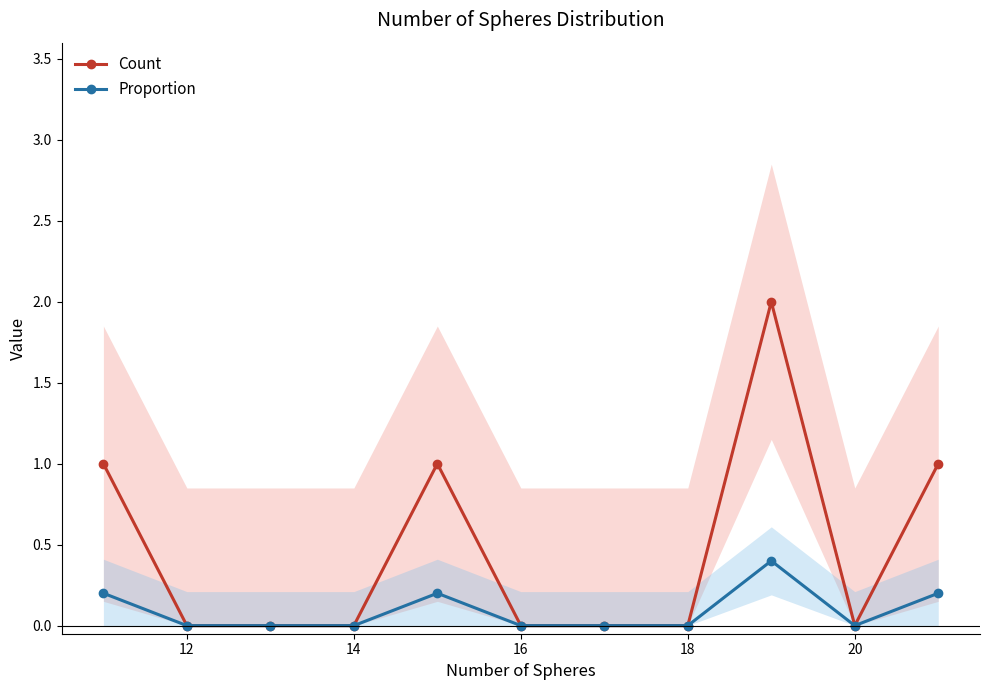

What is the difference between the Count values at 16 and 18?

0.0